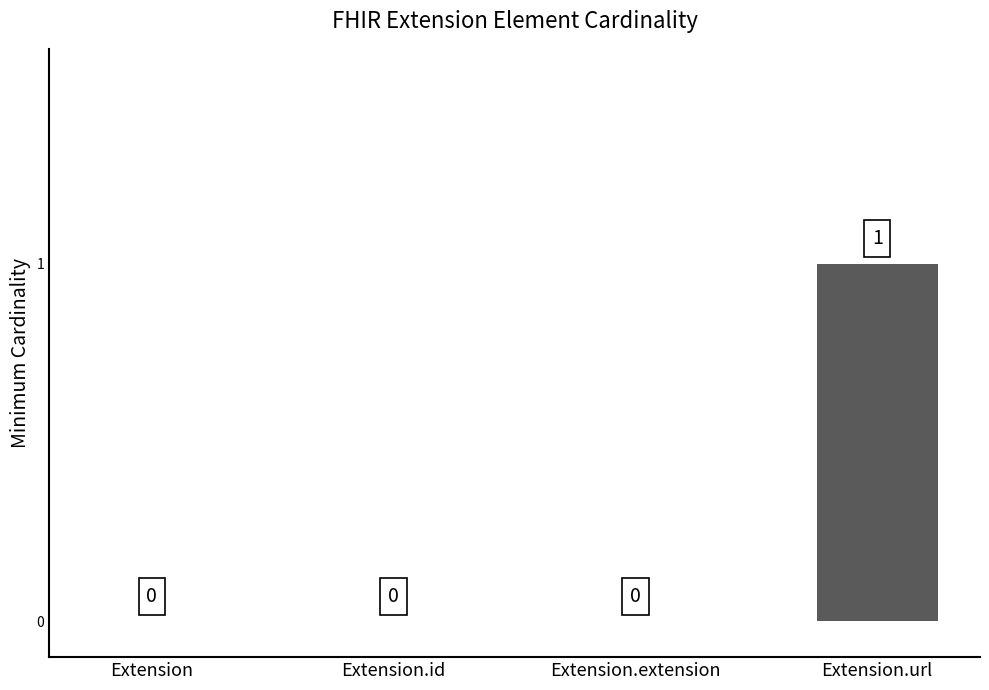

True or false: the data shows 0 at Extension.url.

False